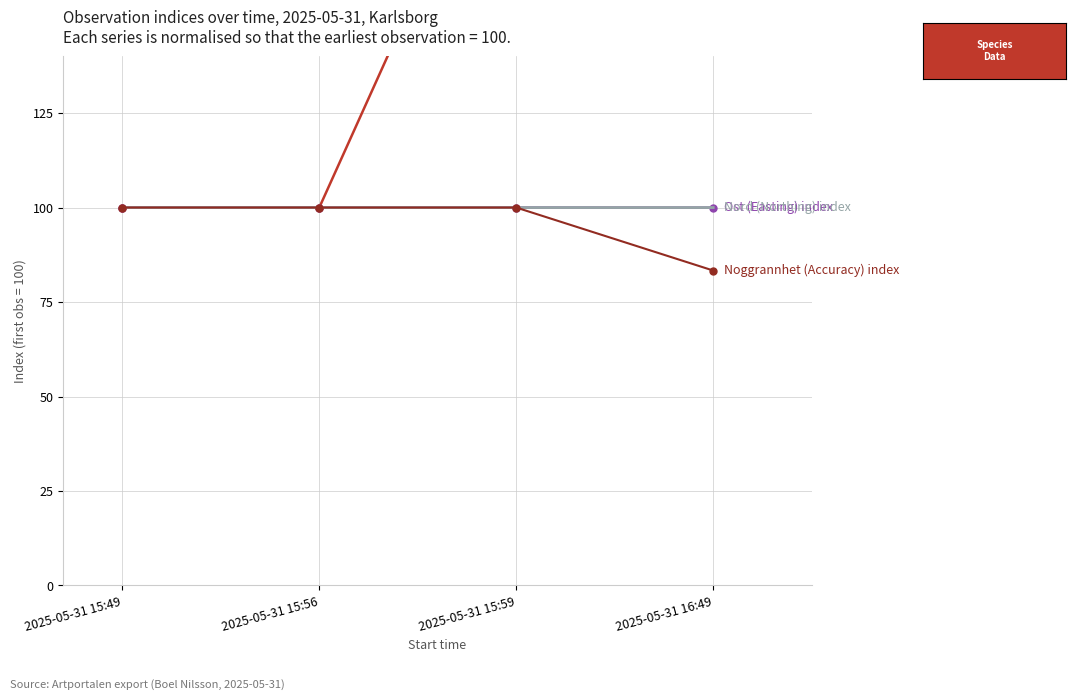

What is the approximate value of TaxonId index at 2025-05-31 15:59?

215.5